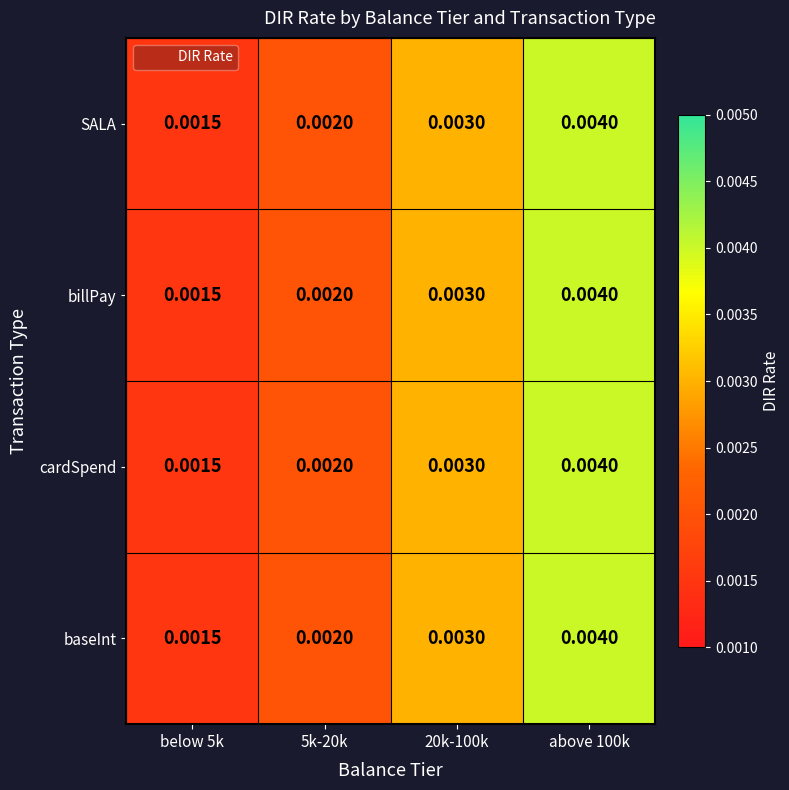

Is the value of baseInt at above 100k greater than the value of cardSpend at 5k-20k?

Yes